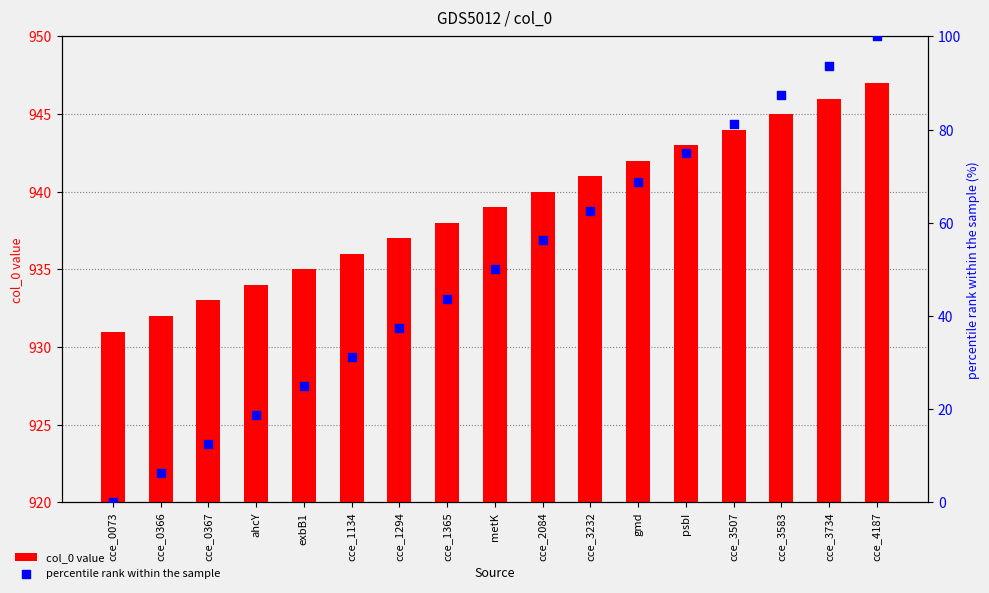

Which series contains the lowest Y value?

percentile rank within the sample